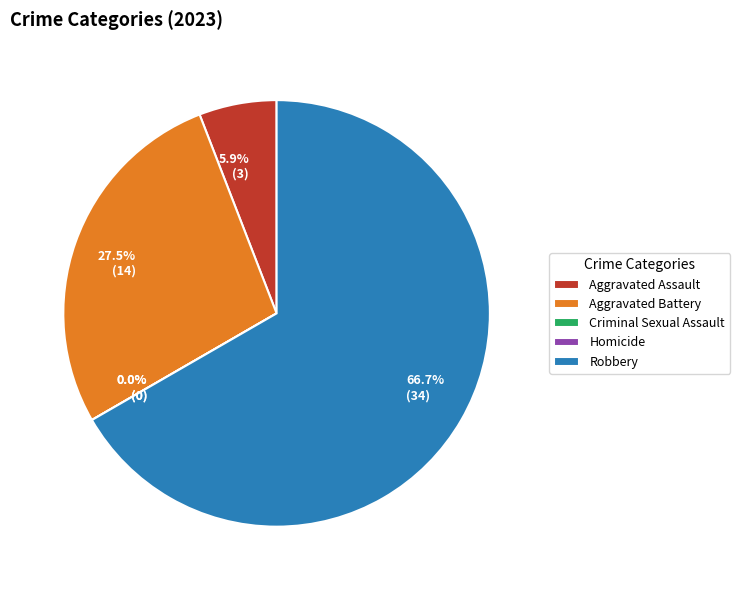

To the nearest percent, what portion does Aggravated Battery represent?

27%